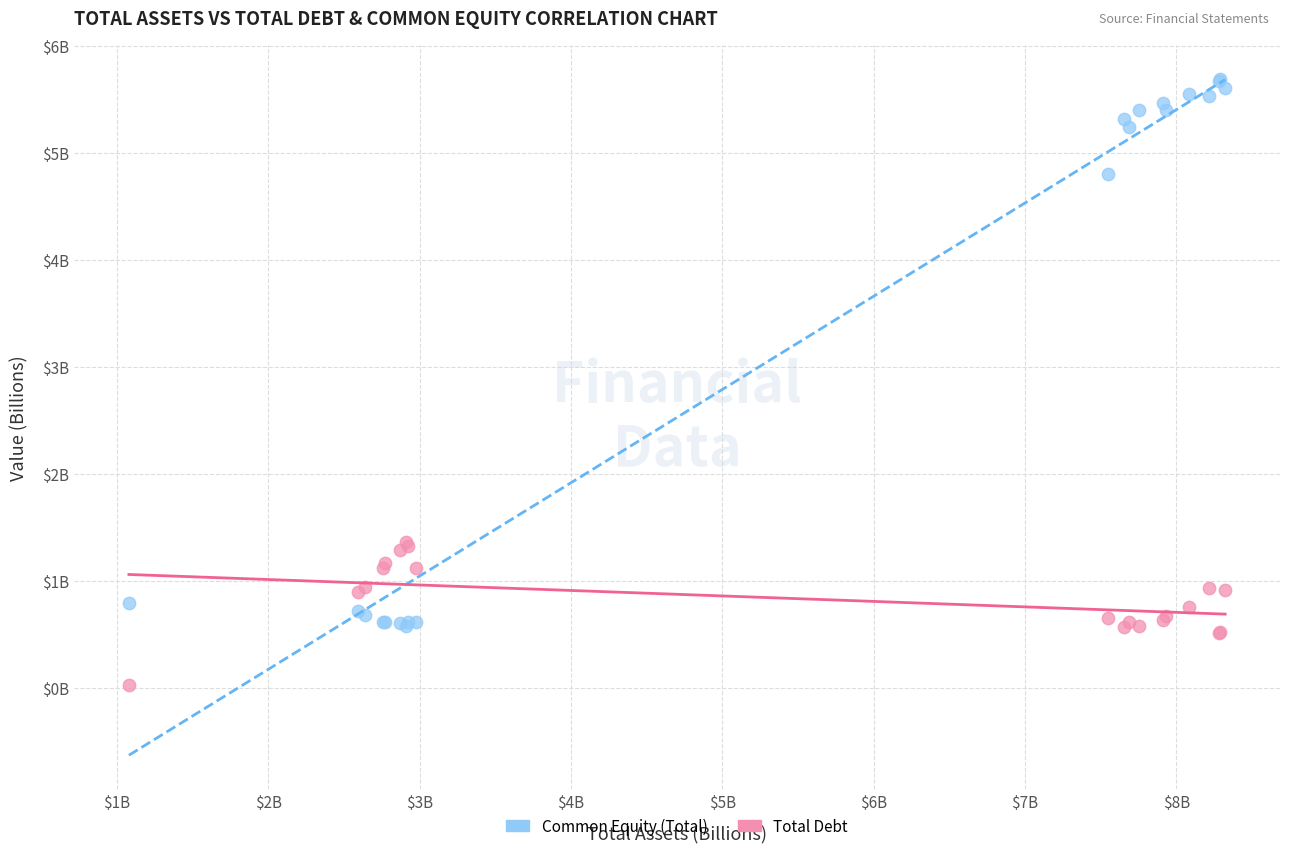

Which series has the largest Y range (max minus min)?

Common Equity (Total)